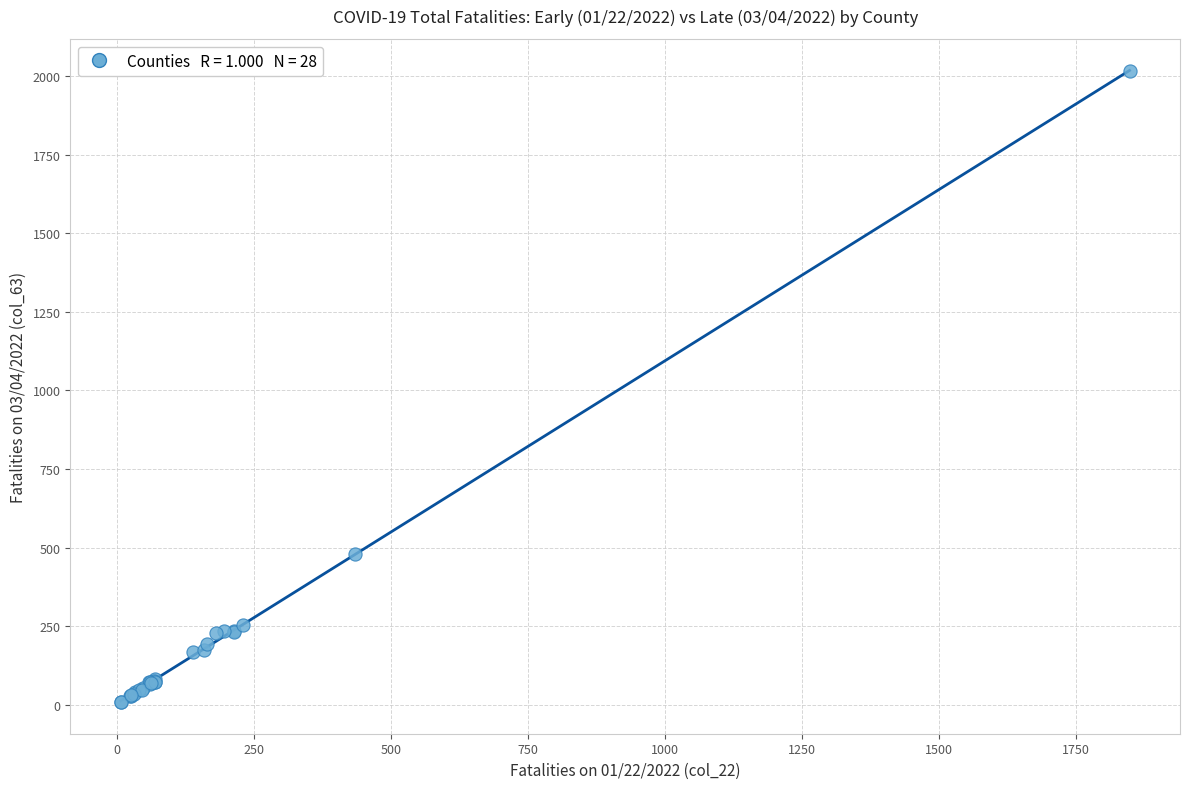

What Y value in the scatter plot is closest to 1011?

478